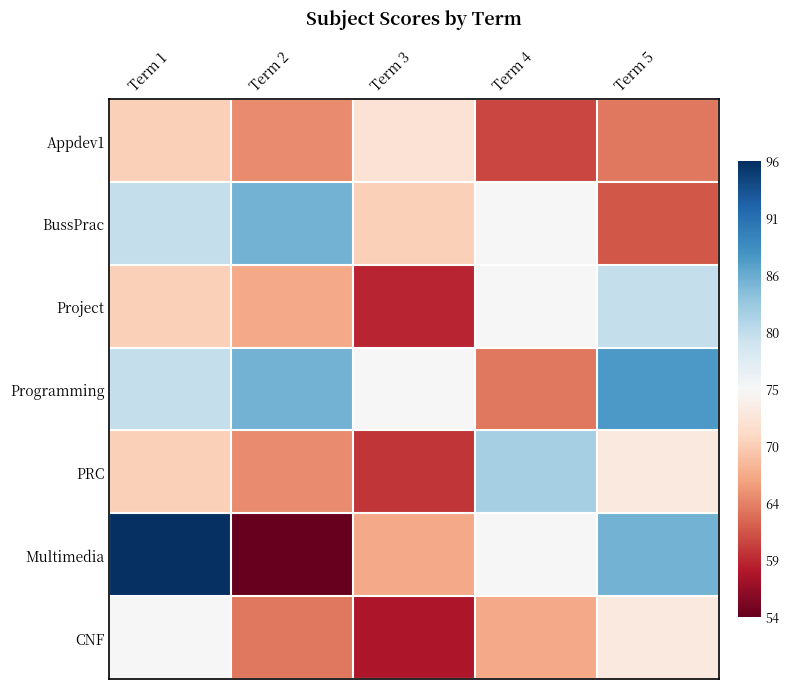

What is the minimum value shown in the chart?

54